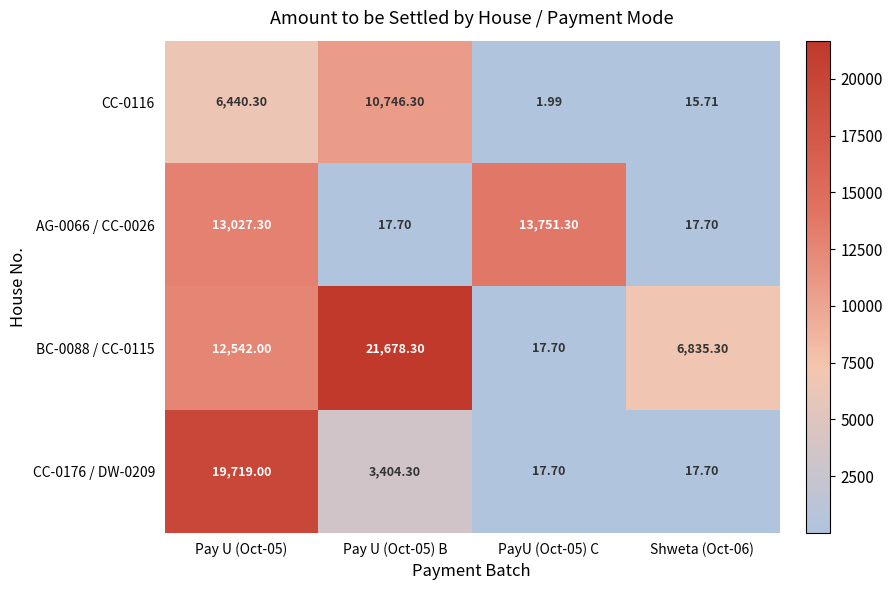

Is the value of CC-0116 at Pay U (Oct-05) B greater than the value of BC-0088 / CC-0115 at Shweta (Oct-06)?

Yes